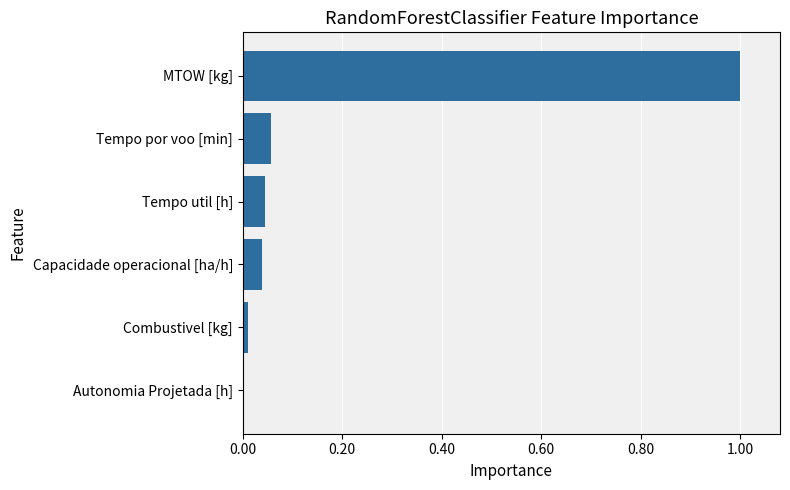

What is the sum of all values?

1.2